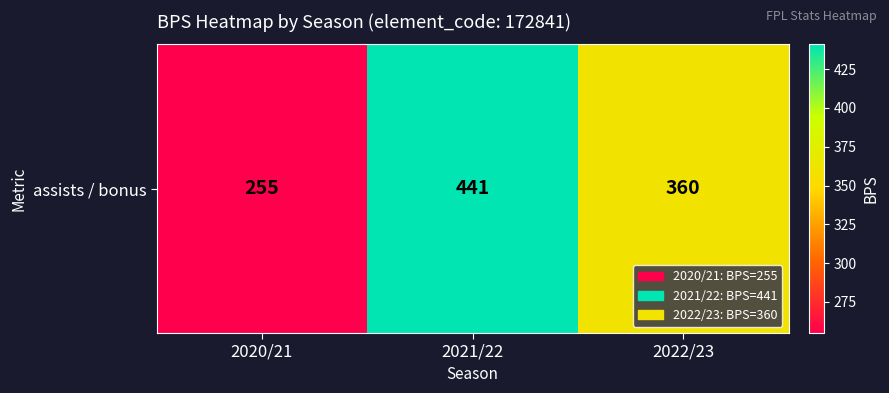

How many series are shown in this chart?

1